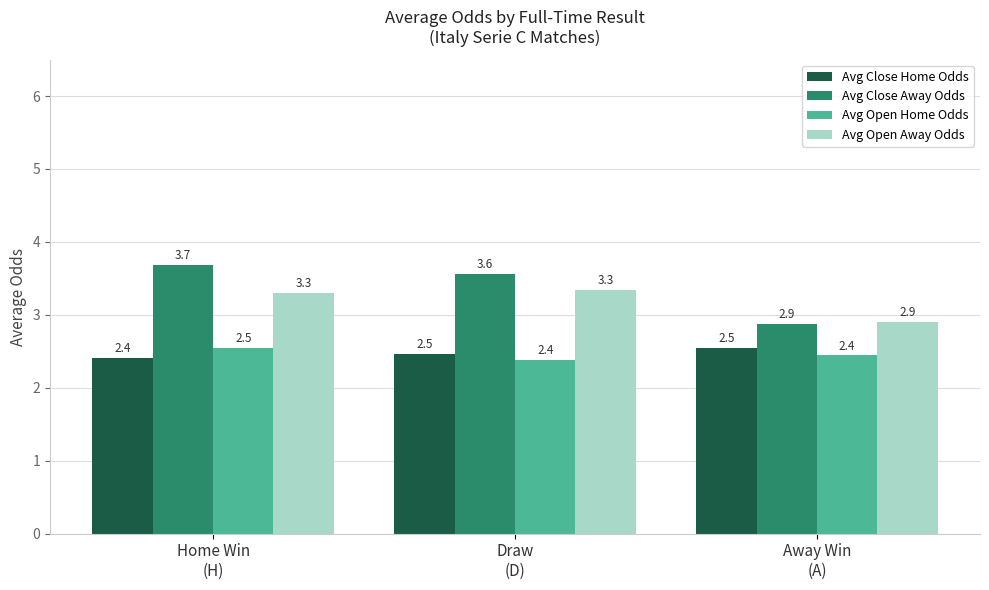

The value of Avg Open Home Odds at Away Win
(A) is 3.5. True or false?

False